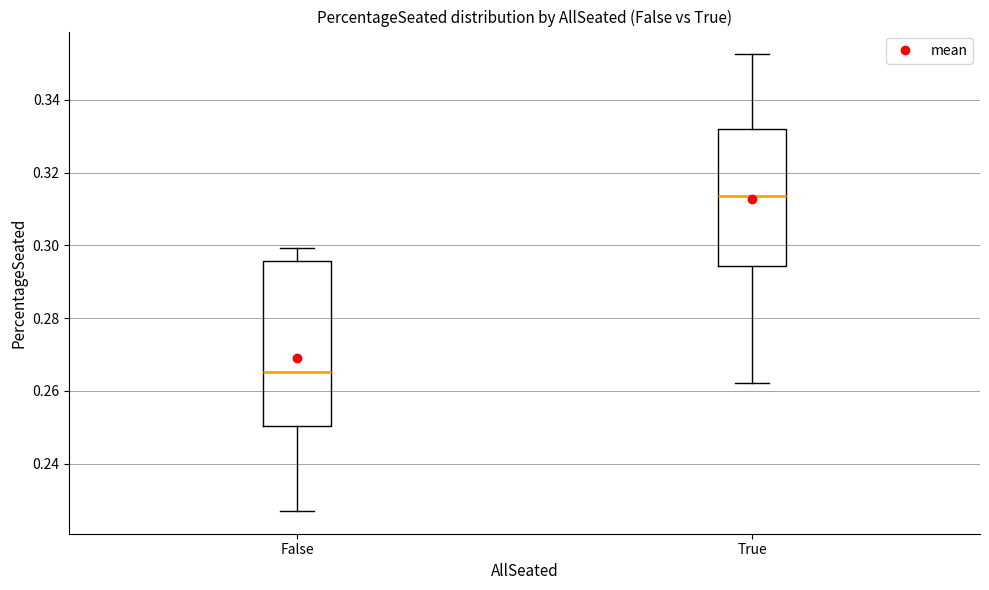

Reading left to right, transcribe this box plot: for each box, give where its median line is, the range the box spans, and where its two whiskers end, as read against the y-axis. The values are not printed on the chart, so give them approximately, as read against the axis.

False: median 0.266, box 0.250 to 0.296, whiskers 0.228 to 0.300
True: median 0.314, box 0.294 to 0.332, whiskers 0.262 to 0.352